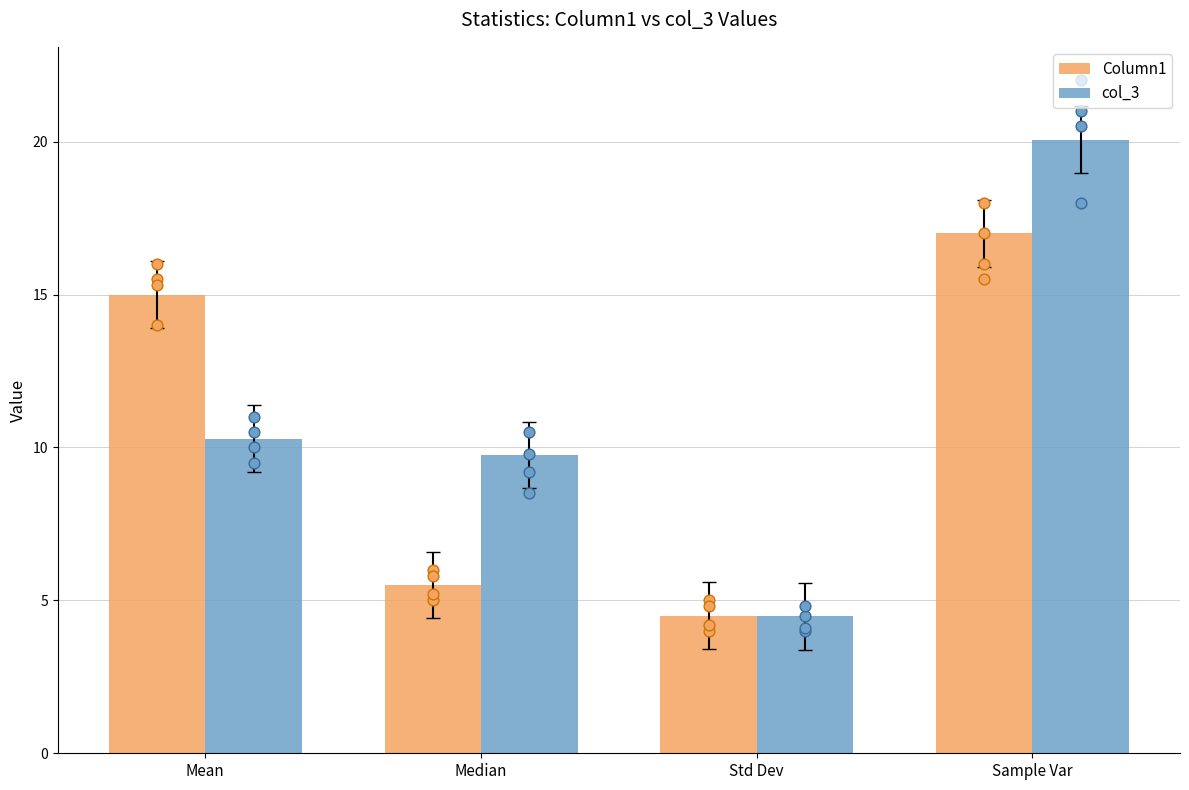

Which series reaches the maximum Y coordinate?

col_3